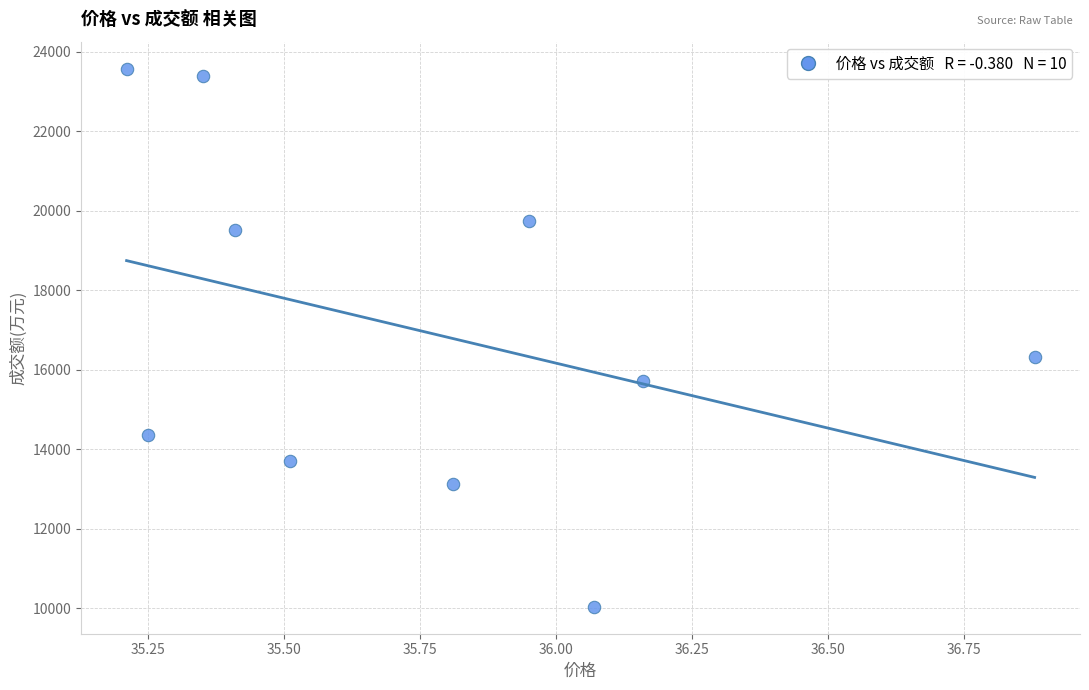

What Y value in the scatter plot is closest to 16805?

16321